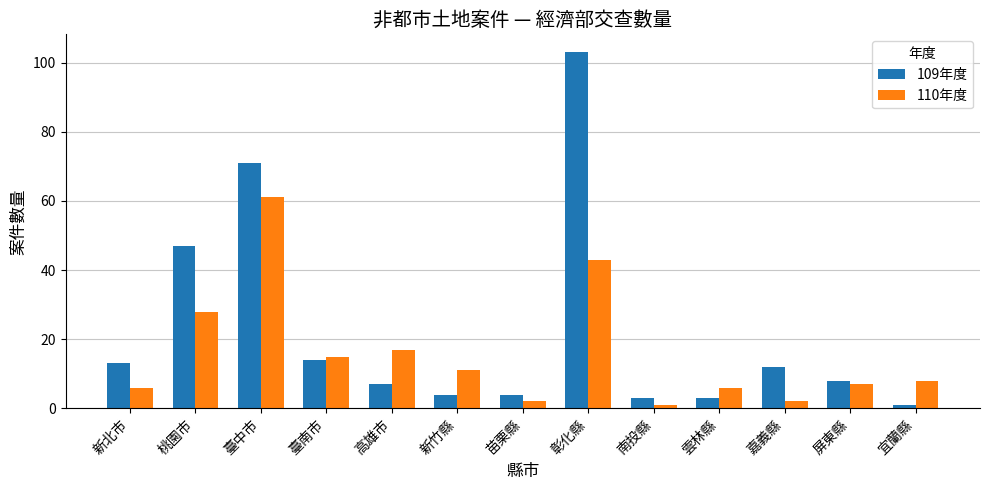

What is the label of the 9th bar from the right?

高雄市